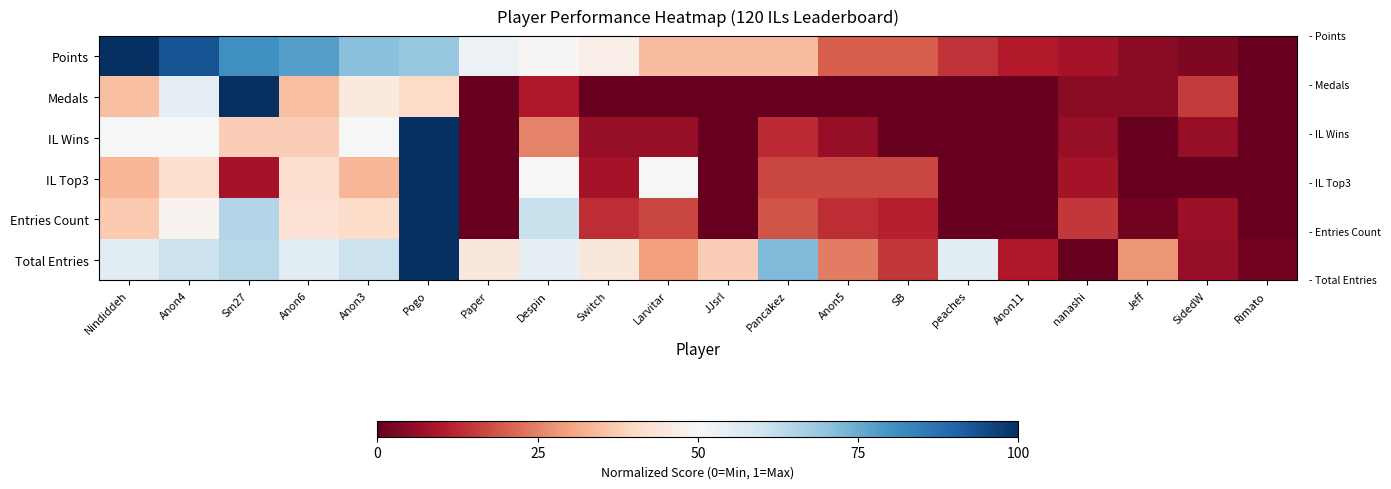

Reading left to right, list all the values displayed in this chart.

Points: Nindiddeh=1.0	Anon4=0.9	Sm27=0.8	Anon6=0.8	Anon3=0.7	Pogo=0.7	Paper=0.5	Despin=0.5	Switch=0.5	Larvitar=0.3	JJsrl=0.3	Pancakez=0.3	Anon5=0.2	SB=0.2	peaches=0.1	Anon11=0.1	nanashi=0.1	Jeff=0.0	SidedW=0.0	Rimato=0.0
Medals: Nindiddeh=0.3	Anon4=0.6	Sm27=1.0	Anon6=0.3	Anon3=0.5	Pogo=0.4	Paper=0.0	Despin=0.1	Switch=0.0	Larvitar=0.0	JJsrl=0.0	Pancakez=0.0	Anon5=0.0	SB=0.0	peaches=0.0	Anon11=0.0	nanashi=0.1	Jeff=0.1	SidedW=0.1	Rimato=0.0
IL Wins: Nindiddeh=0.5	Anon4=0.5	Sm27=0.4	Anon6=0.4	Anon3=0.5	Pogo=1.0	Paper=0.0	Despin=0.2	Switch=0.1	Larvitar=0.1	JJsrl=0.0	Pancakez=0.1	Anon5=0.1	SB=0.0	peaches=0.0	Anon11=0.0	nanashi=0.1	Jeff=0.0	SidedW=0.1	Rimato=0.0
IL Top3: Nindiddeh=0.3	Anon4=0.4	Sm27=0.1	Anon6=0.4	Anon3=0.3	Pogo=1.0	Paper=0.0	Despin=0.5	Switch=0.1	Larvitar=0.5	JJsrl=0.0	Pancakez=0.2	Anon5=0.2	SB=0.2	peaches=0.0	Anon11=0.0	nanashi=0.1	Jeff=0.0	SidedW=0.0	Rimato=0.0
Entries Count: Nindiddeh=0.4	Anon4=0.5	Sm27=0.6	Anon6=0.4	Anon3=0.4	Pogo=1.0	Paper=0.0	Despin=0.6	Switch=0.1	Larvitar=0.2	JJsrl=0.0	Pancakez=0.2	Anon5=0.1	SB=0.1	peaches=0.0	Anon11=0.0	nanashi=0.1	Jeff=0.0	SidedW=0.1	Rimato=0.0
Total Entries: Nindiddeh=0.6	Anon4=0.6	Sm27=0.6	Anon6=0.6	Anon3=0.6	Pogo=1.0	Paper=0.4	Despin=0.5	Switch=0.4	Larvitar=0.3	JJsrl=0.4	Pancakez=0.7	Anon5=0.2	SB=0.1	peaches=0.6	Anon11=0.1	nanashi=0.0	Jeff=0.3	SidedW=0.1	Rimato=0.0